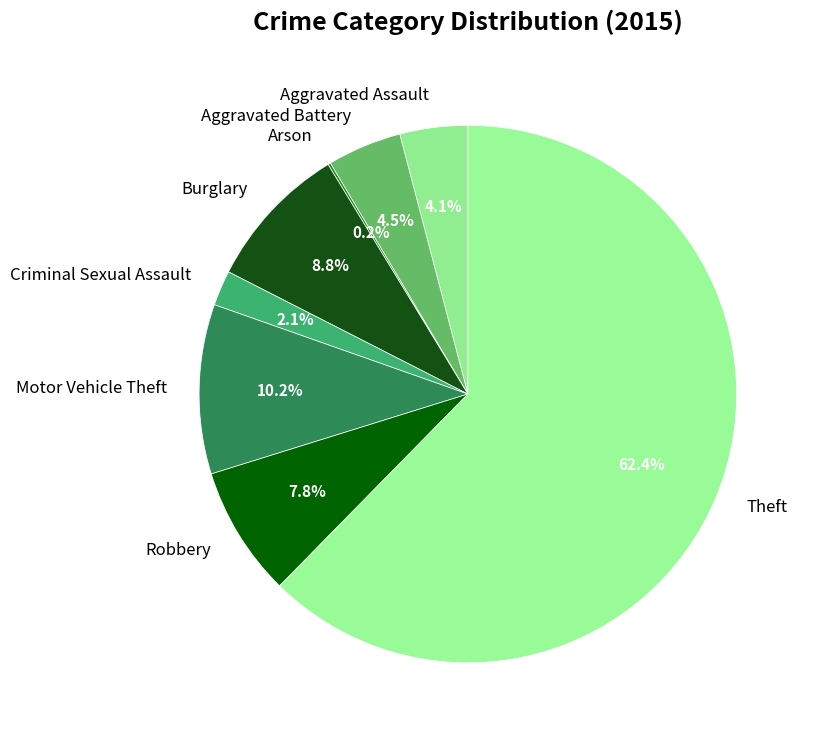

How much of the chart is everything except Aggravated Battery?

95.5%